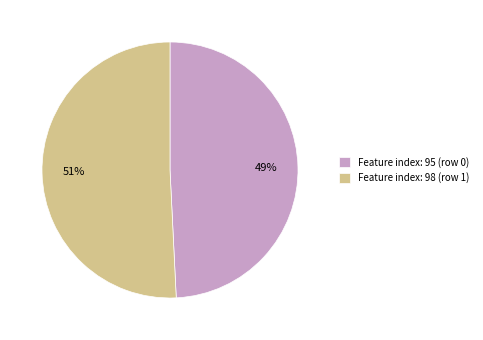

True or false: Feature index: 95 (row 0) accounts for 49% of the total.

True